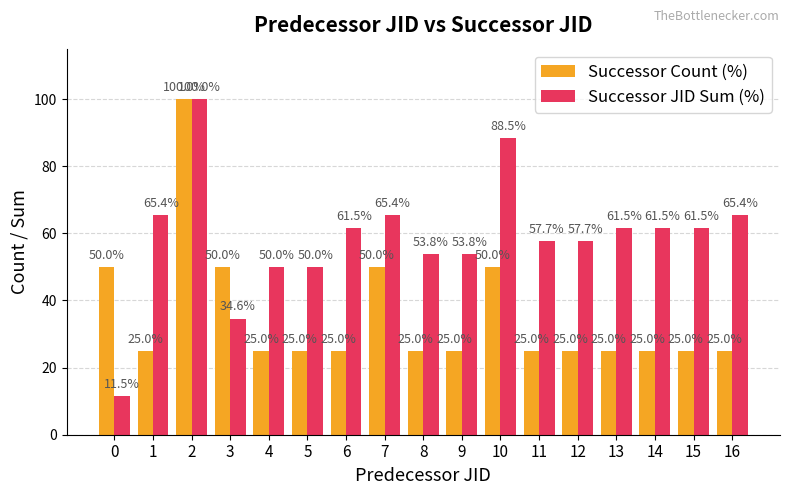

What is the sum of all Successor JID Sum (%) values?

1000.0